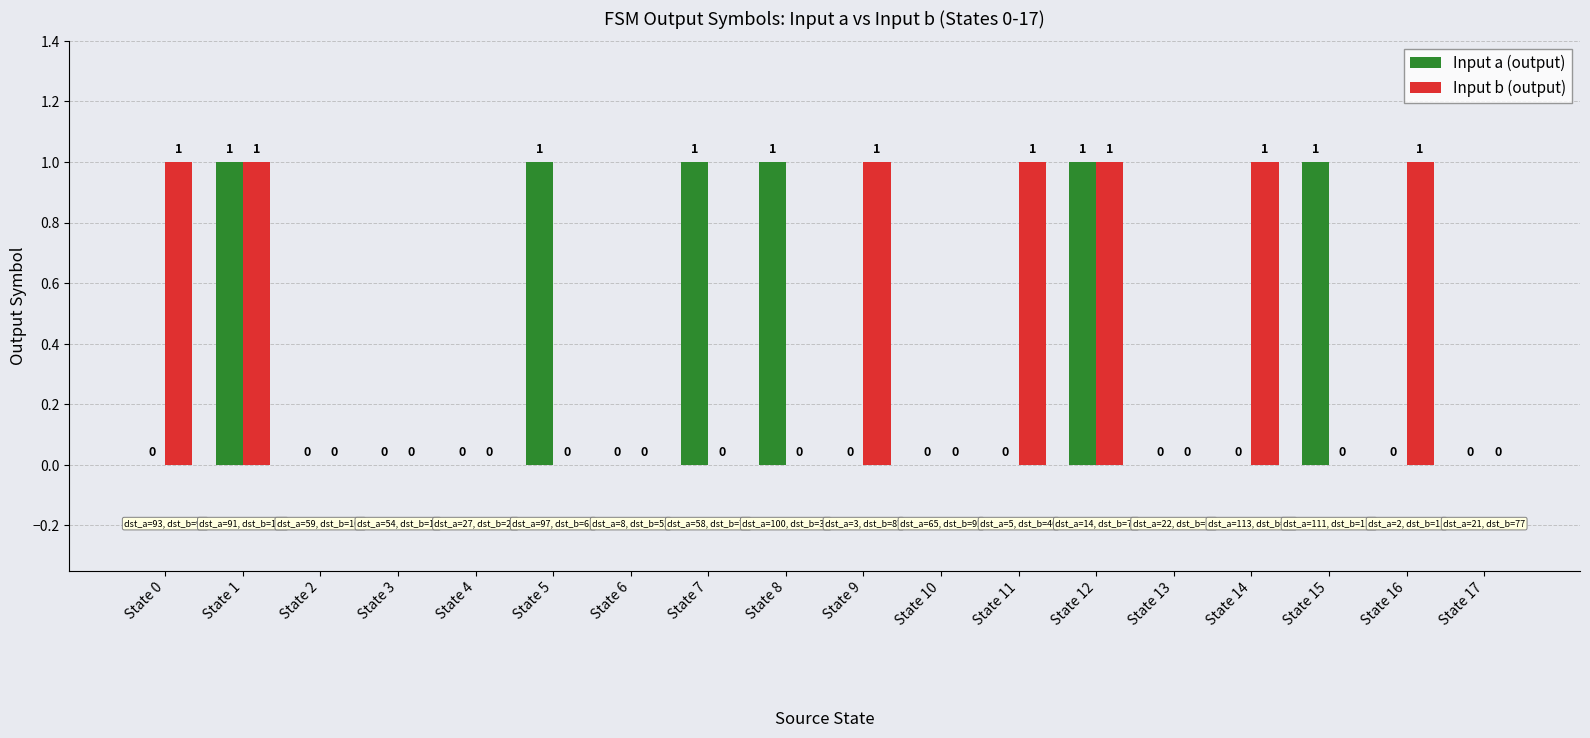

Which series has the largest total across all categories?

Input b (output)